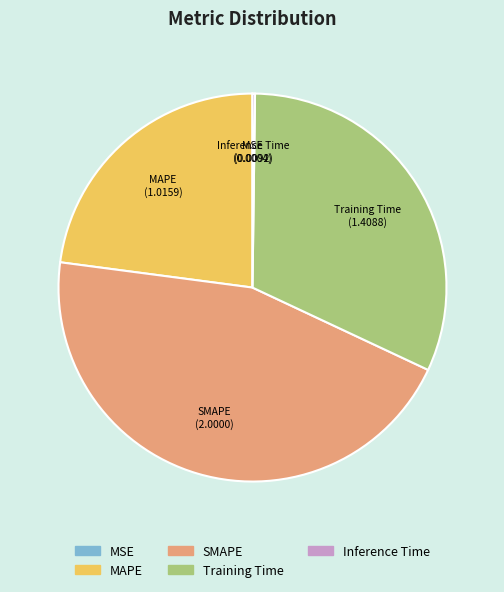

Between SMAPE and Training Time, which is larger?

SMAPE